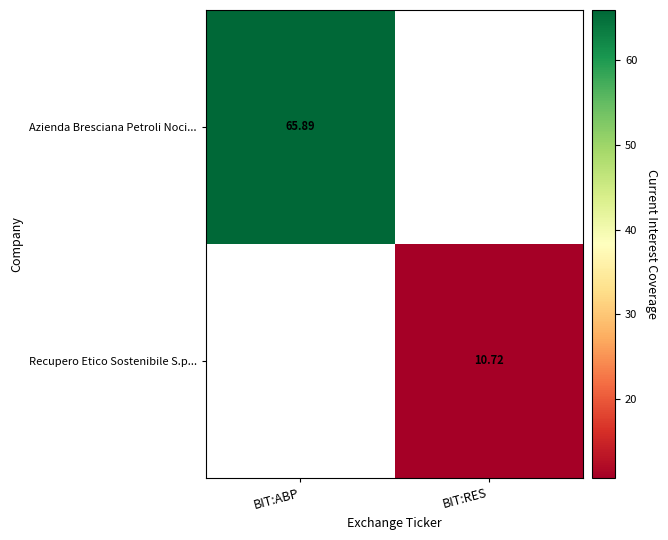

How many data points in Recupero Etico Sostenibile S.p... are above 10?

1